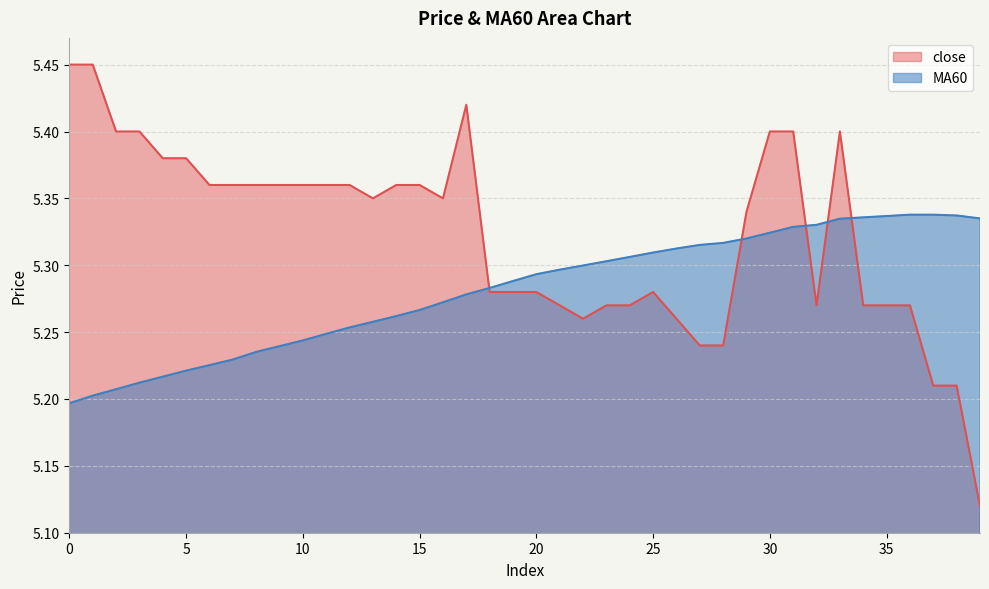

Read the MA60 value at 16.

5.3